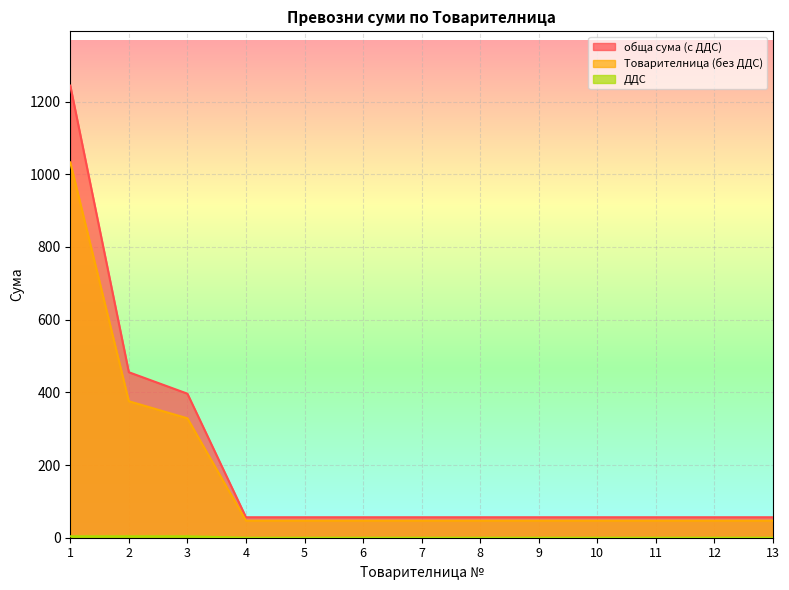

At which category is the sum across all series the highest?

1